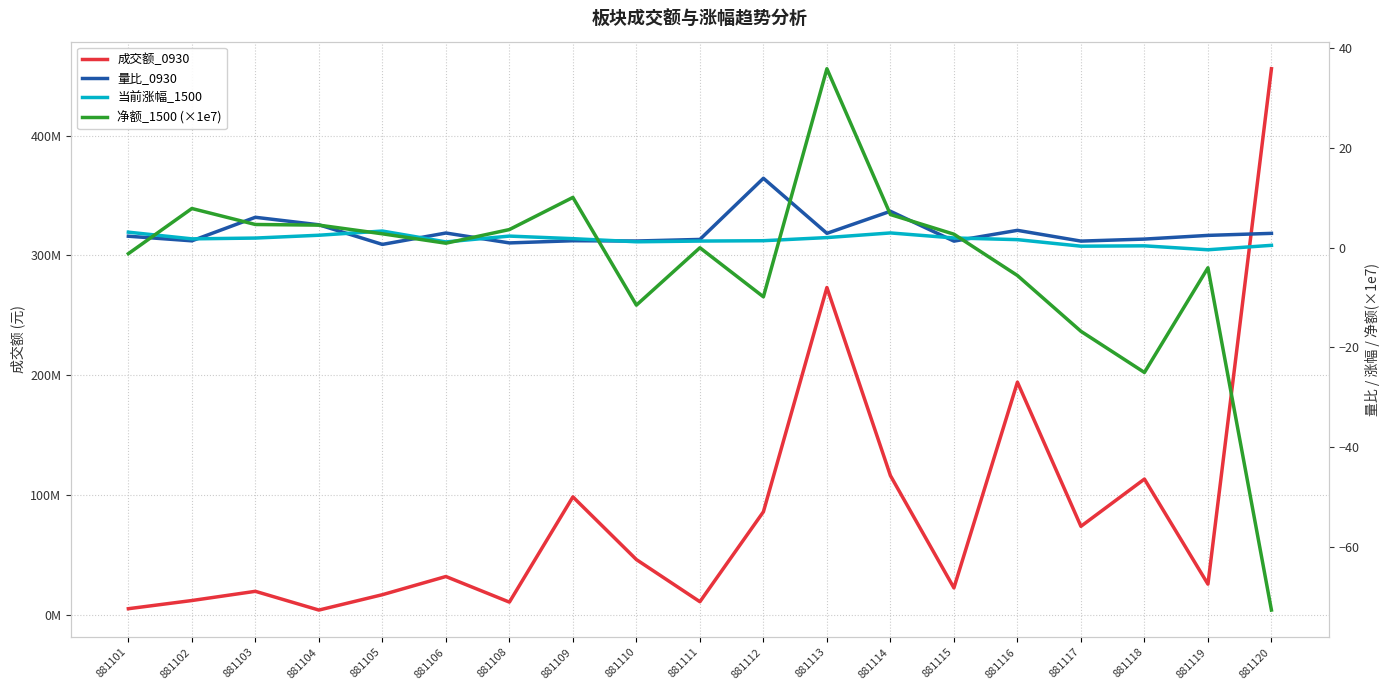

At which category does 当前涨幅_1500 reach its first local peak?

881105